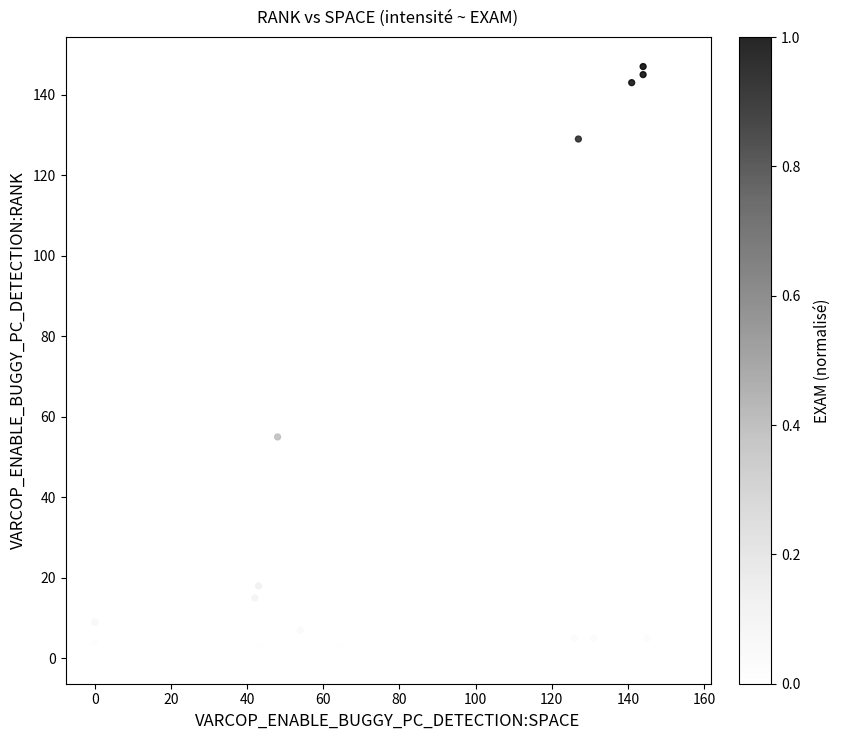

What Y value in the scatter plot is closest to 74?

55